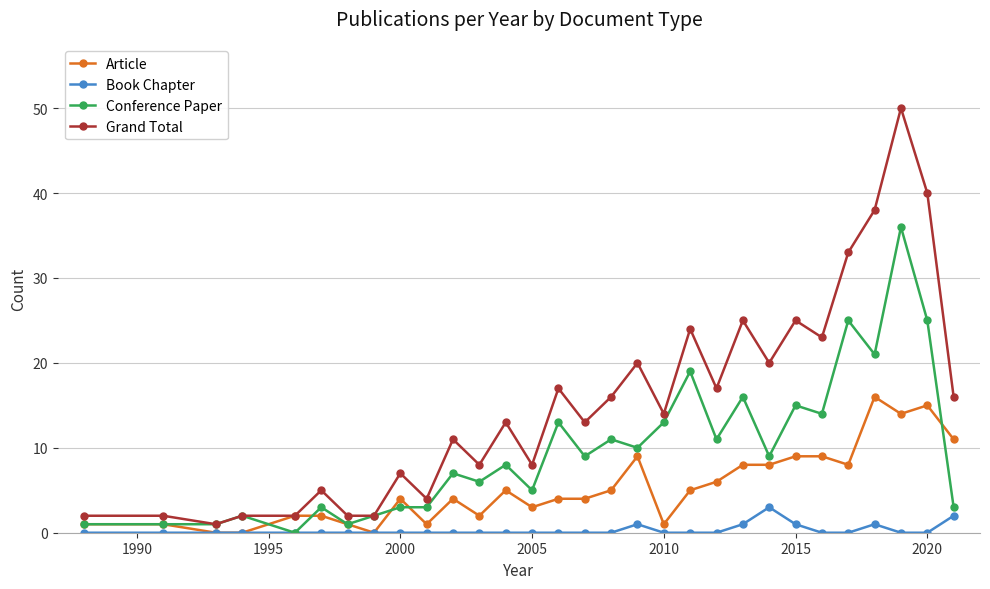

List the series in order of their peak value, highest first.

Grand Total, Conference Paper, Article, Book Chapter